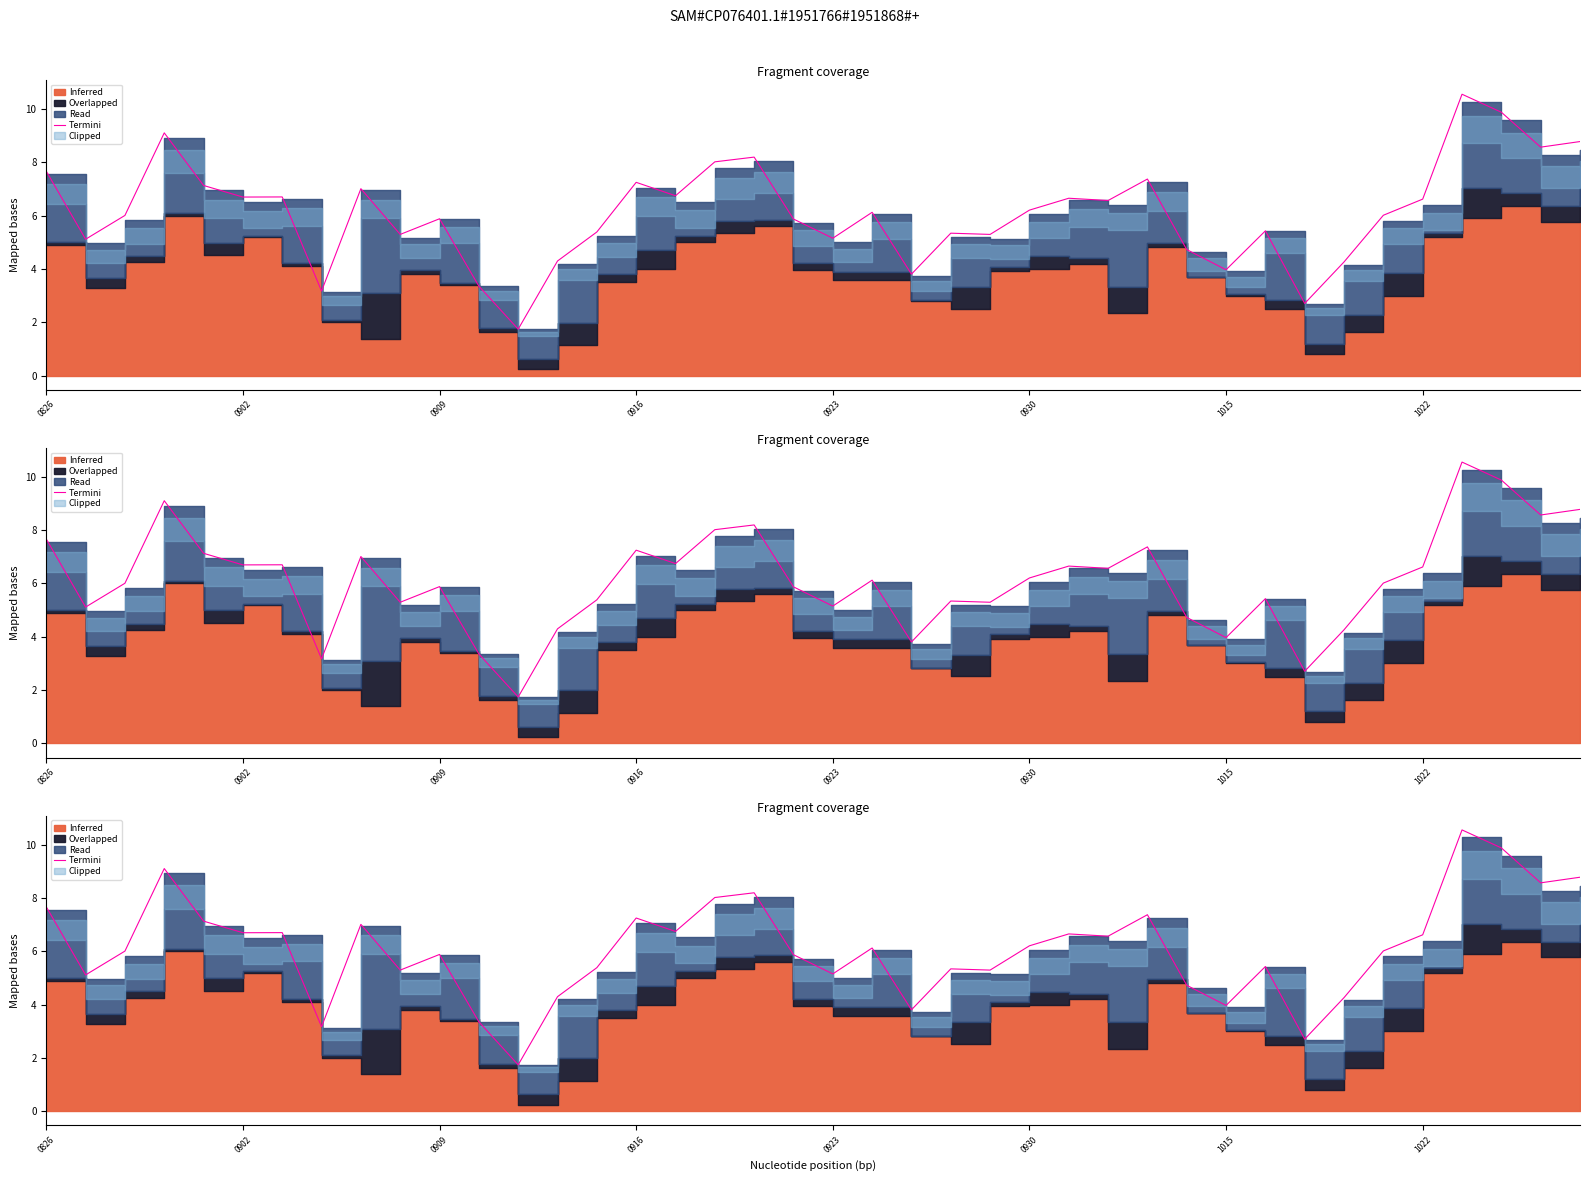

What is the minimum value shown in the chart?

1.7